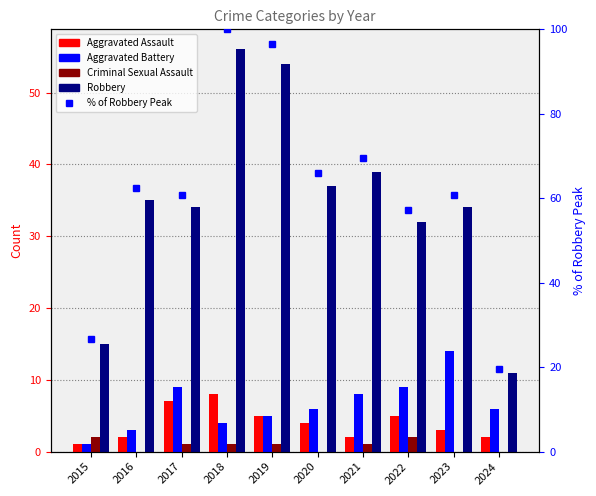

True or false: Robbery has a value of 34.0 at 2023.

True